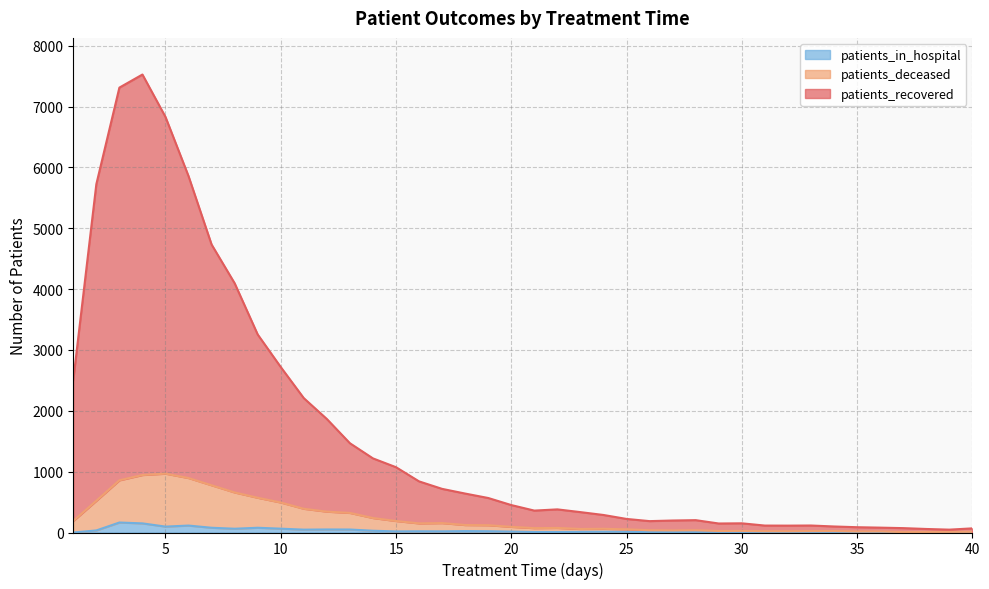

What is the maximum value for patients_in_hospital?

164